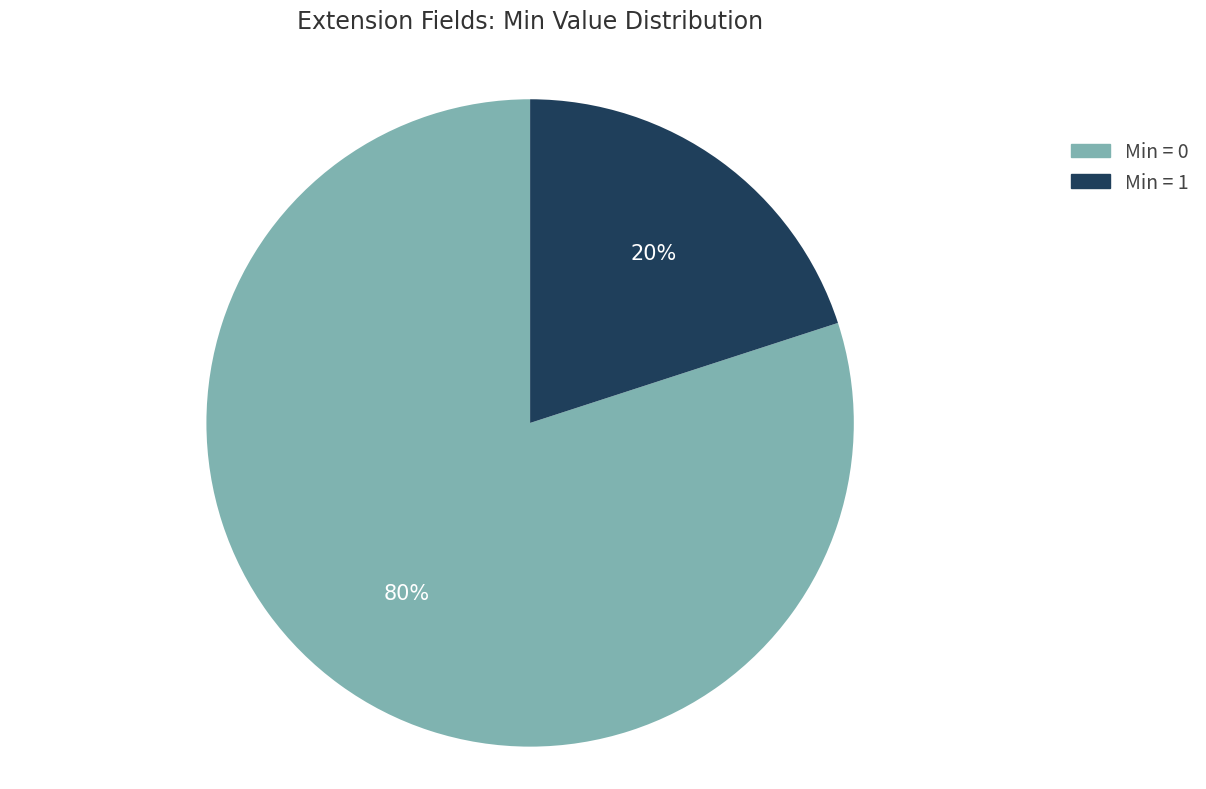

Does any single category account for the majority?

Yes